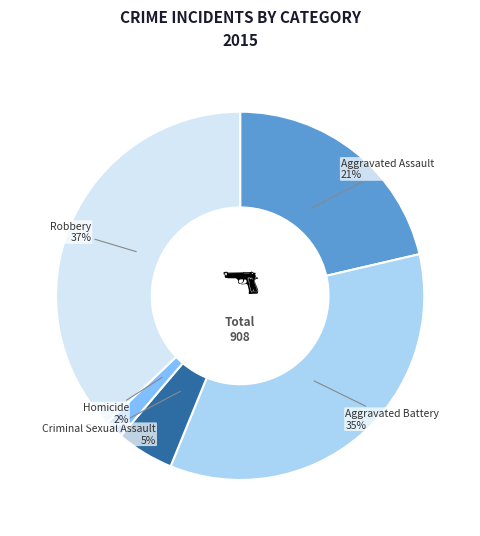

To the nearest percent, what portion does Homicide represent?

2%